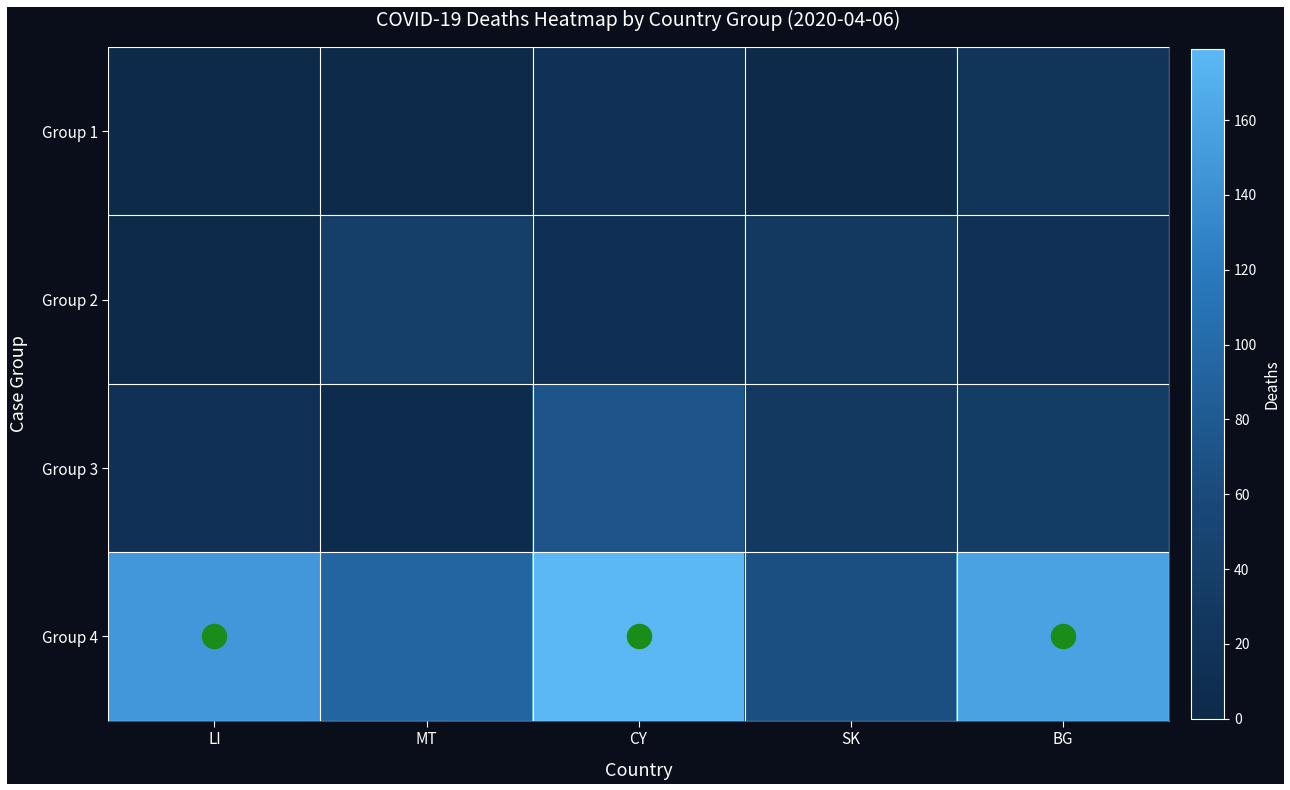

Reading left to right, transcribe all the data shown in this chart.

Group 1: LI=1	MT=0	CY=14	SK=0	BG=20
Group 2: LI=1	MT=38	CY=13	SK=28	BG=15
Group 3: LI=15	MT=4	CY=73	SK=28	BG=36
Group 4: LI=148	MT=94	CY=179	SK=67	BG=158